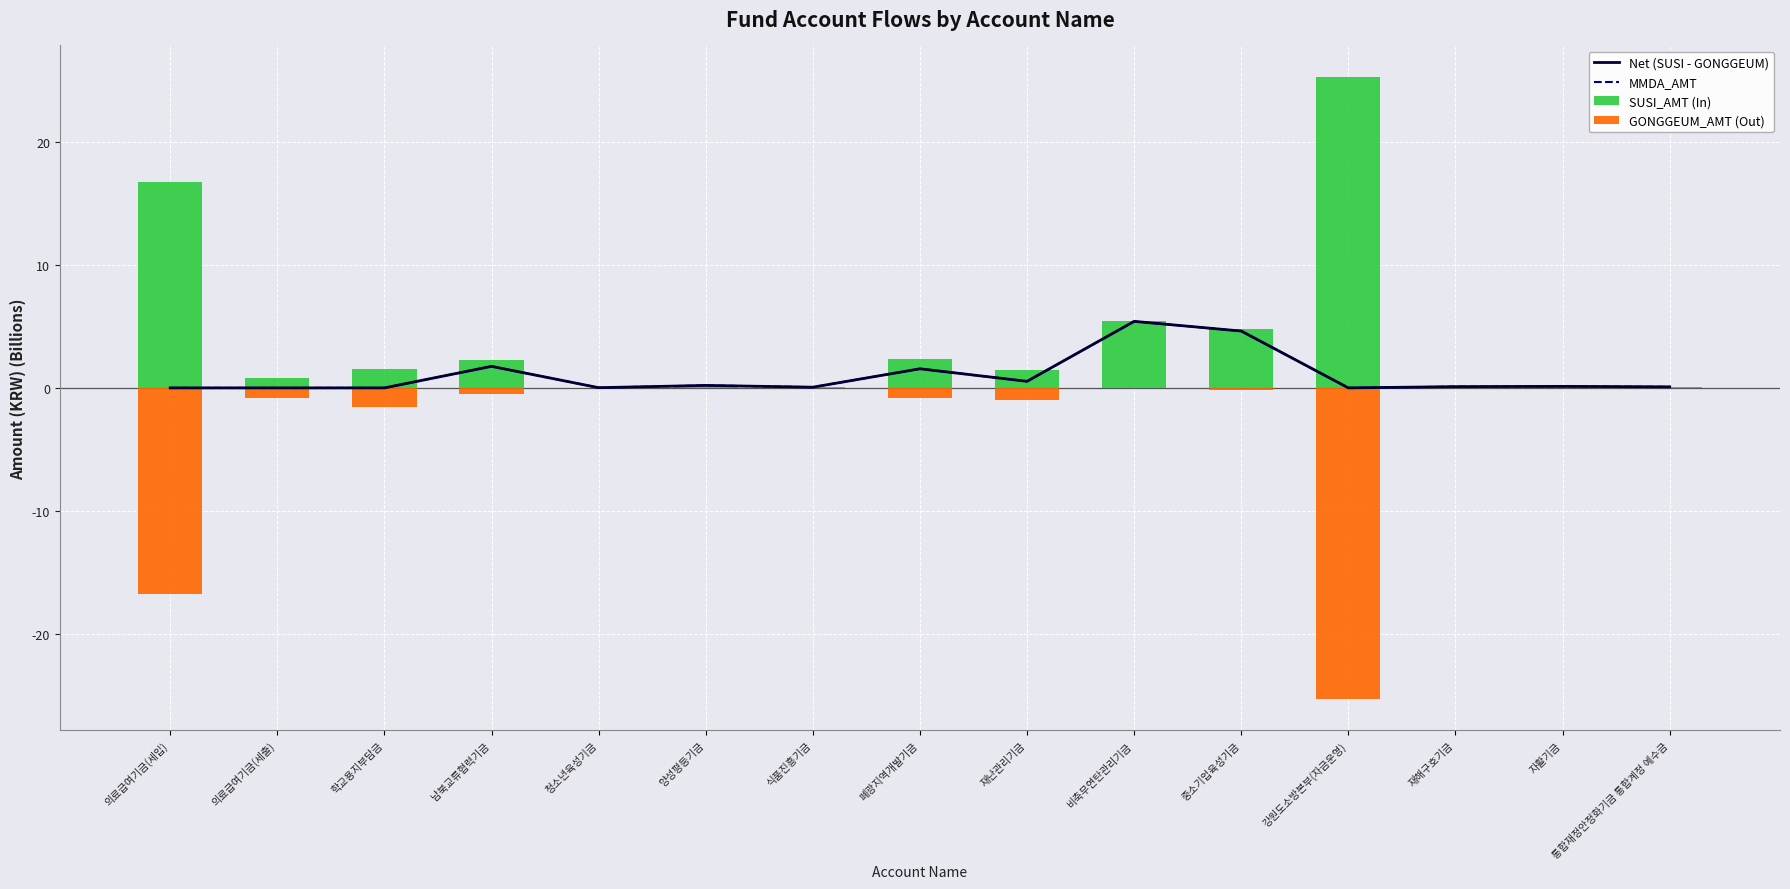

What is the sum of all SUSI_AMT (In) values?

61.4